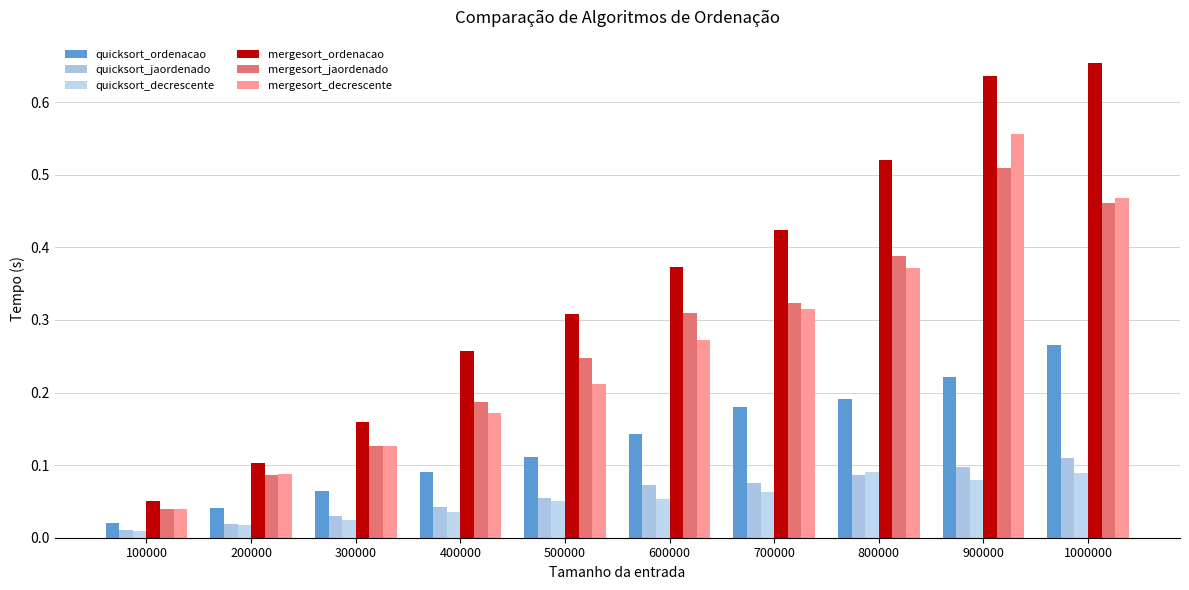

Does the chart contain stacked bars?

No